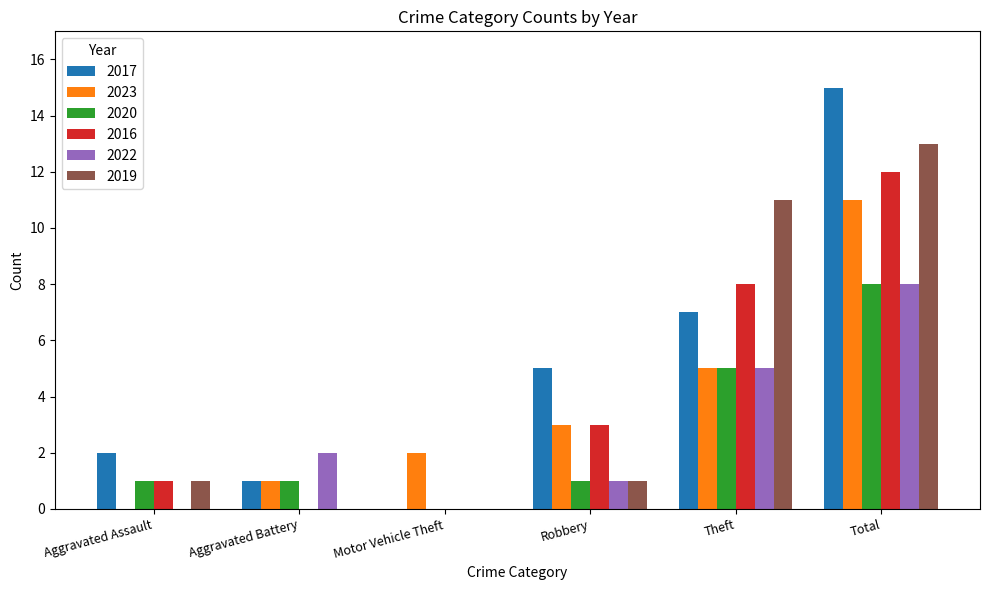

Between Aggravated Battery and Theft, which series saw the biggest shift?

2019